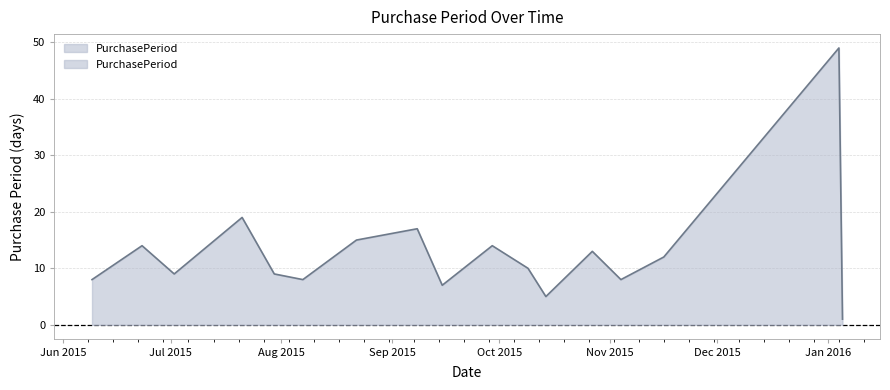

What is the average value?

13